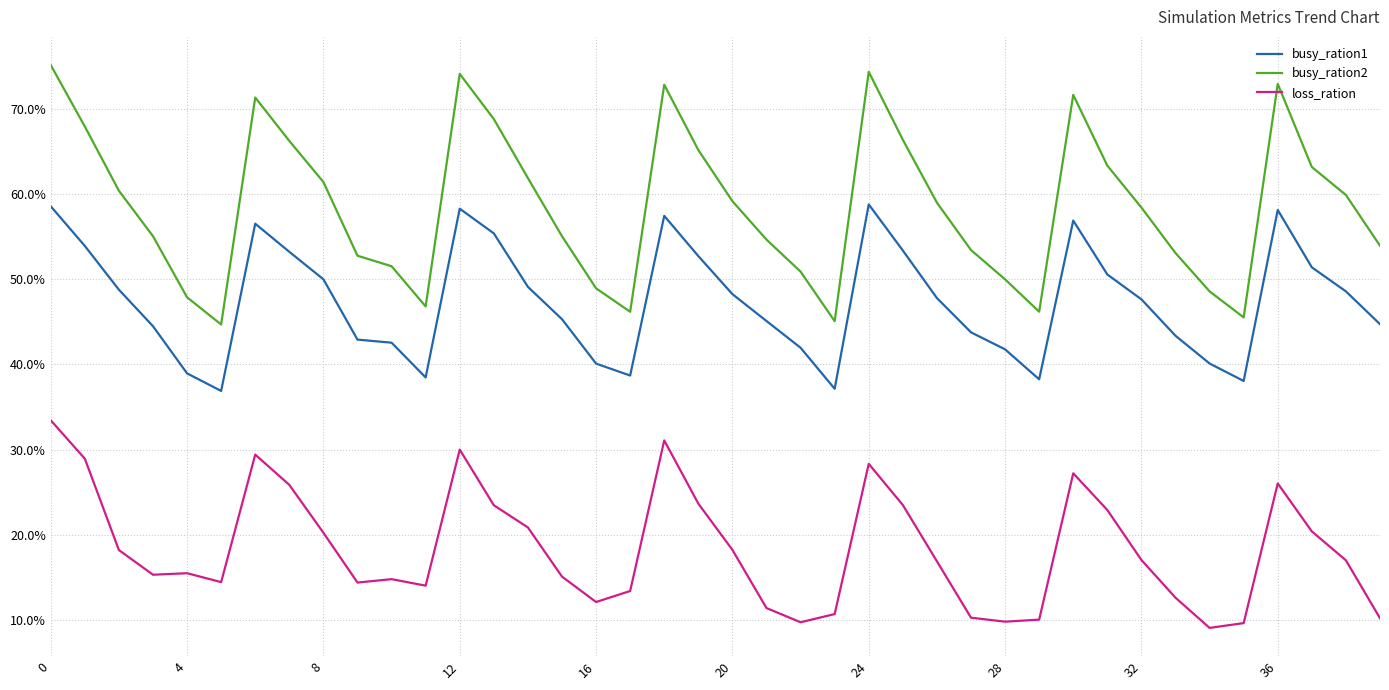

What is the average value of the busy_ration2 series?

0.6